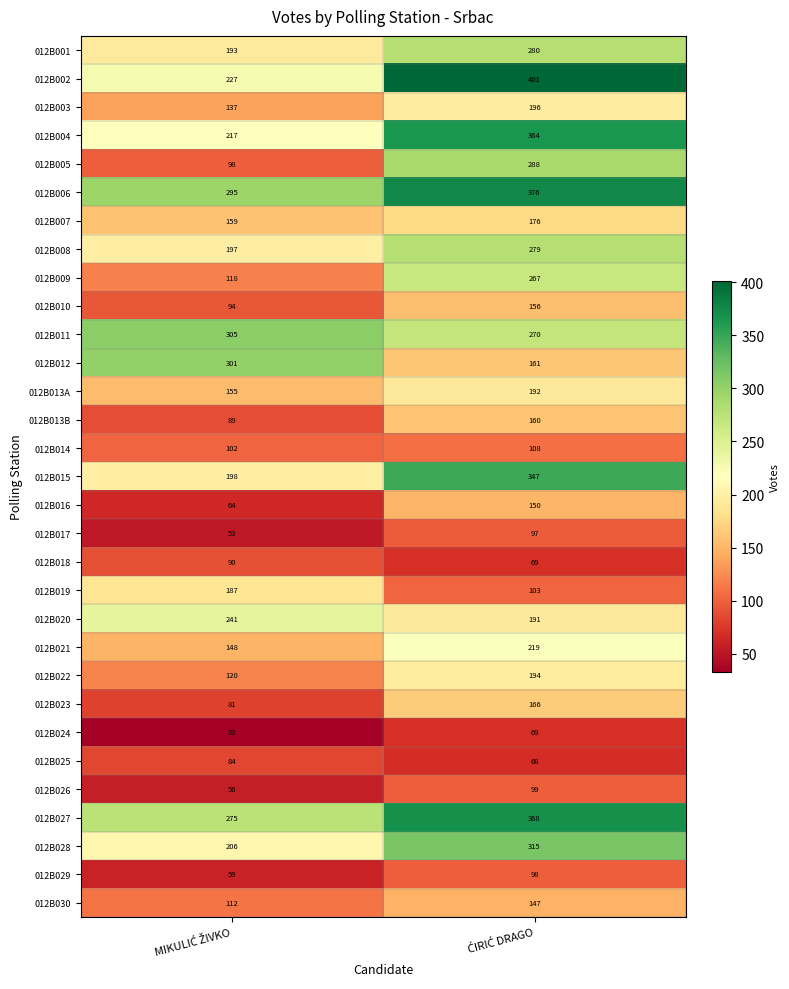

What is the difference between the maximum and minimum values in the 012B025 series?

16